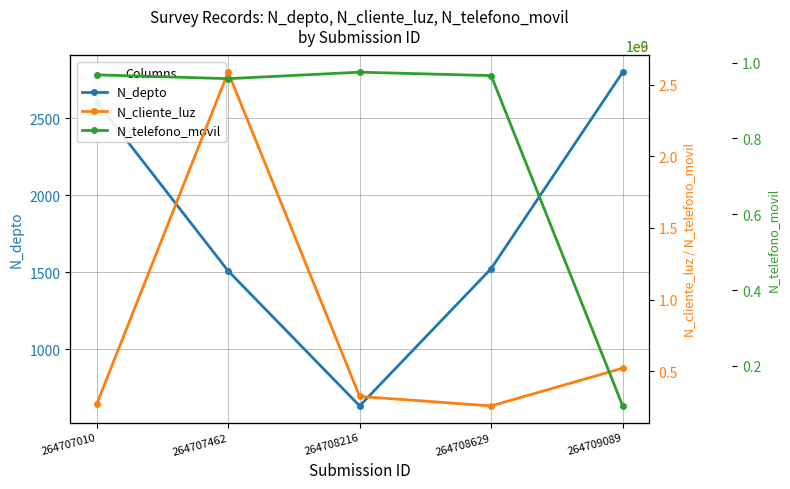

In N_cliente_luz, how many points are higher than both neighbors (excluding endpoints)?

1